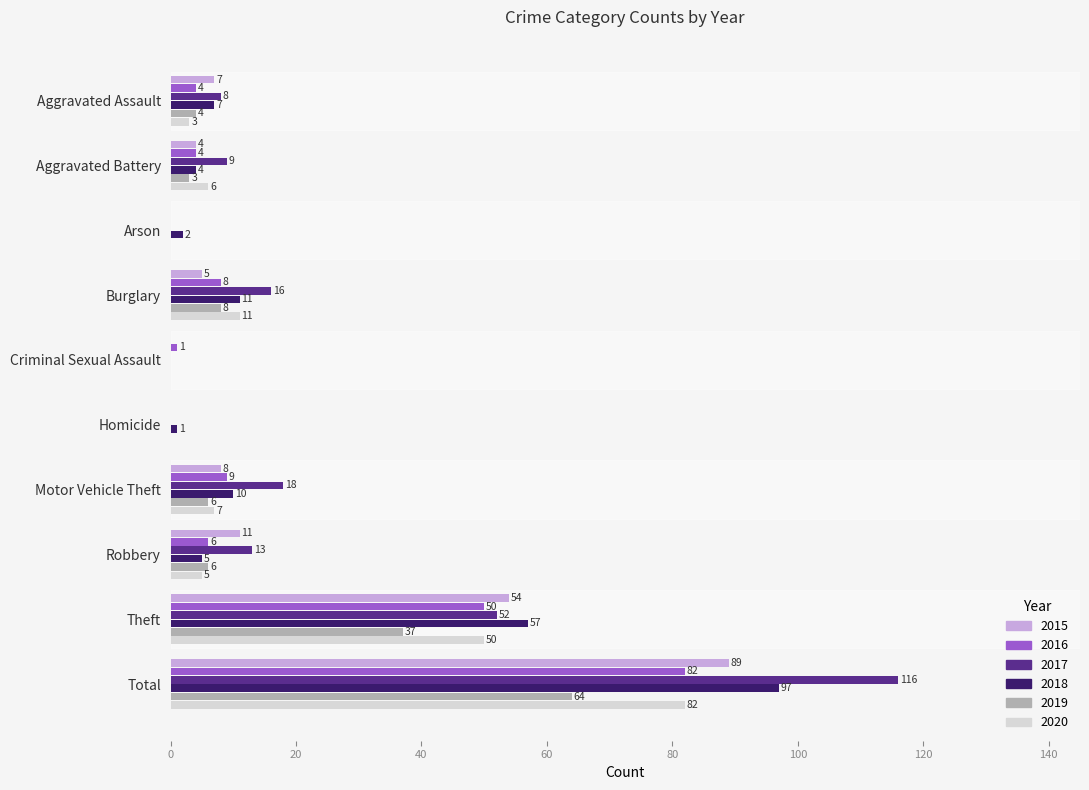

What are all the series names shown in the legend?

2015, 2016, 2017, 2018, 2019, 2020